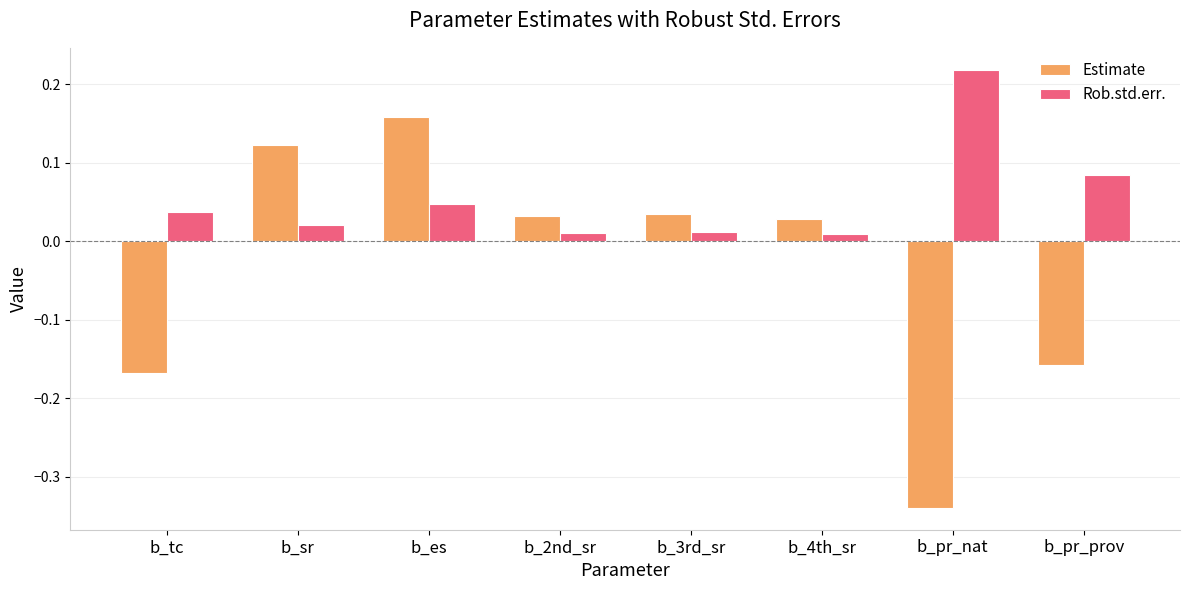

The Rob.std.err. series shows 0.1 at b_pr_nat. True or false?

False